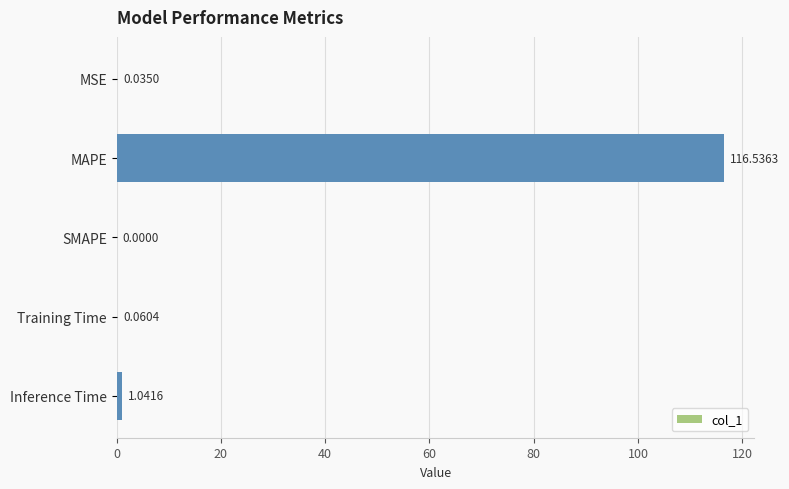

What is the change in value from SMAPE to Training Time?

+0.1